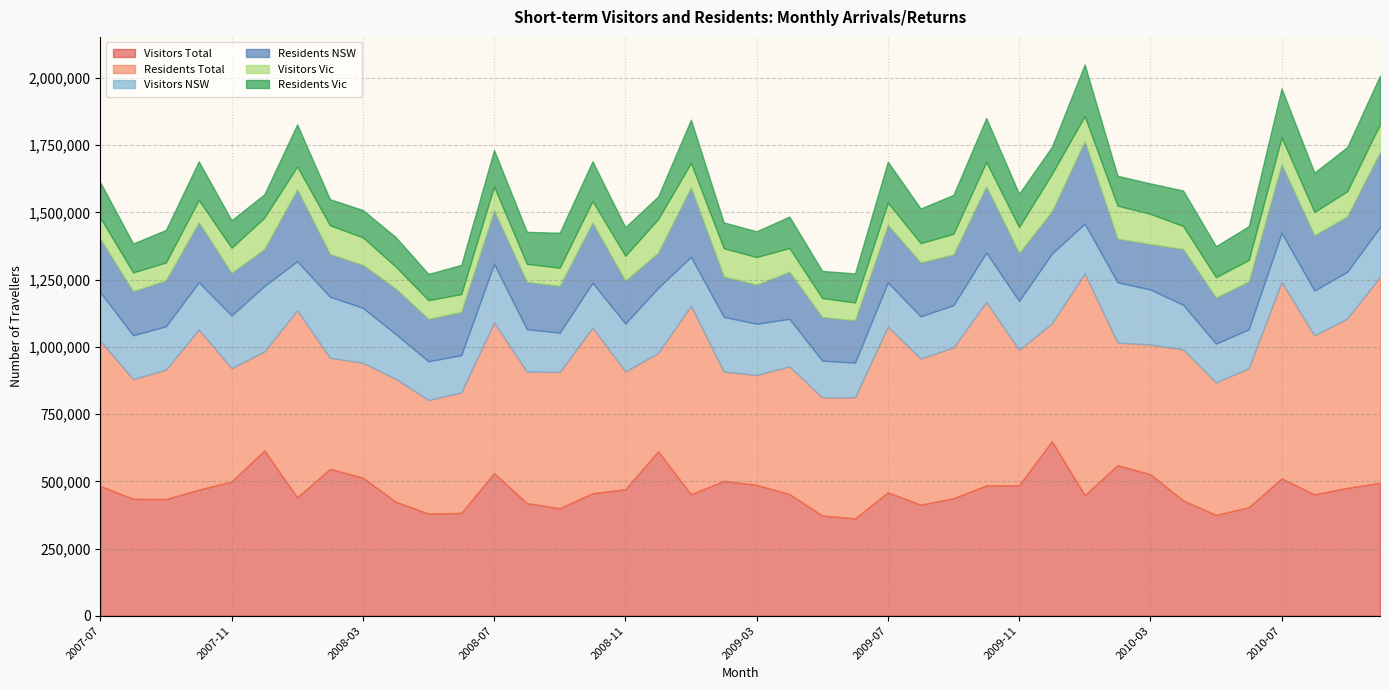

How many values in the Residents Vic series exceed 121030?

19